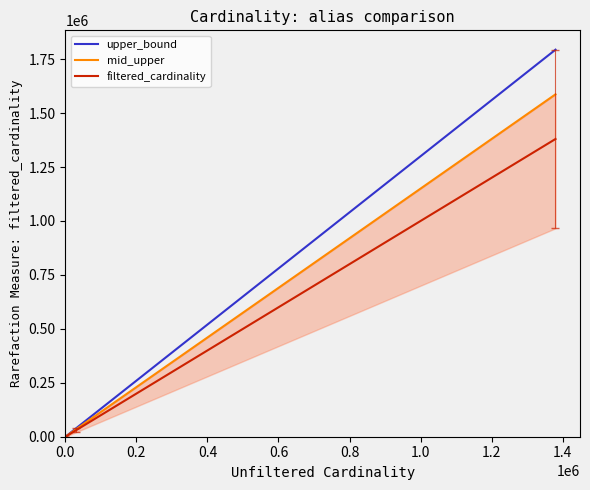

At how many categories does at least one series exceed 711835?

1